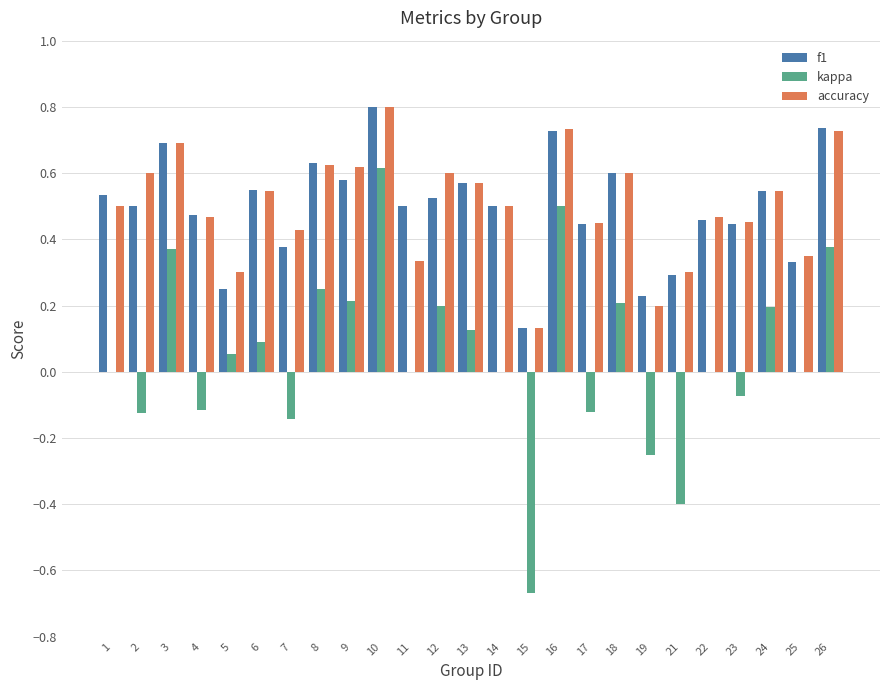

Which category has the highest value in the f1 series?

10